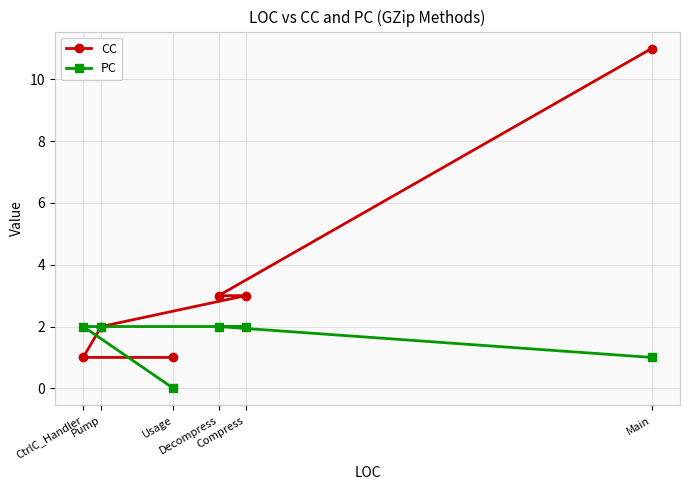

What is the spread (max minus min) of values at Usage?

1